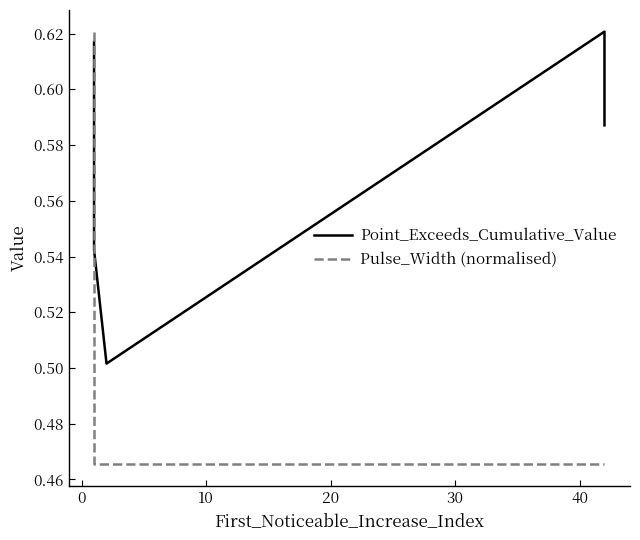

Rank the series by their maximum value, from lowest to highest.

Point_Exceeds_Cumulative_Value, Pulse_Width (normalised)